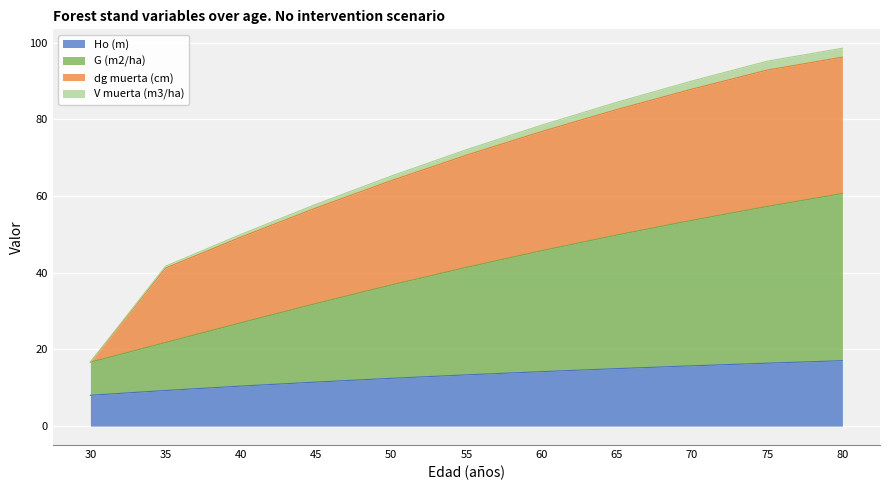

What is the lowest value of the Ho (m) series?

8.1